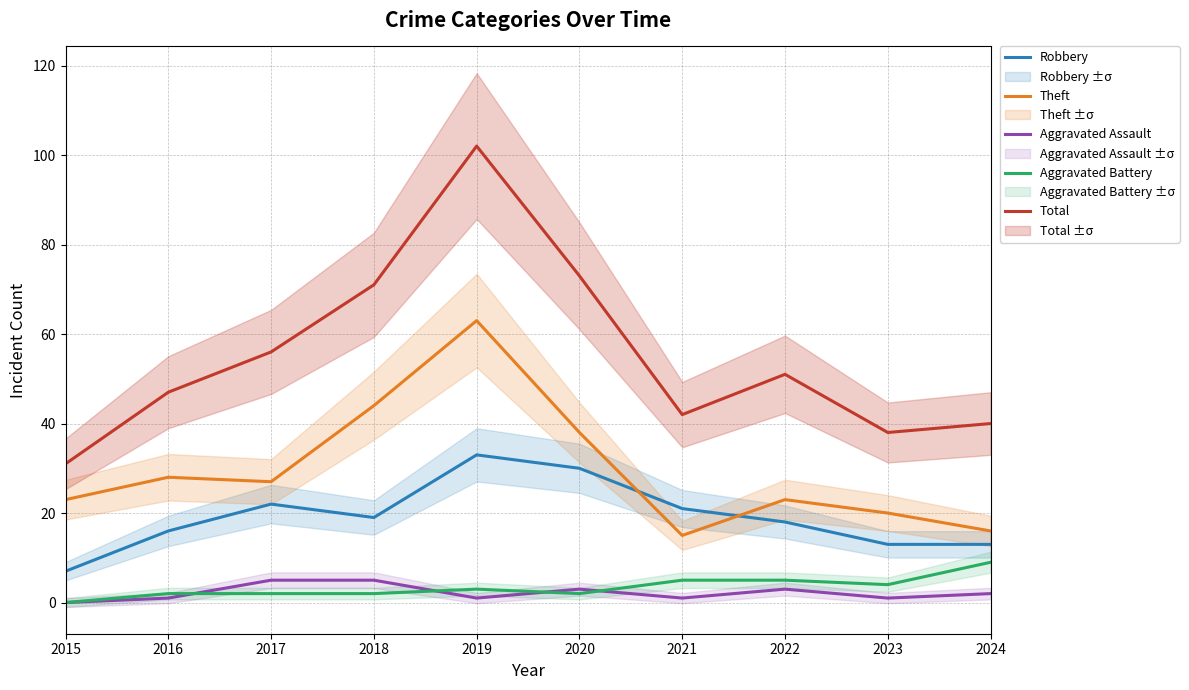

The Aggravated Battery series shows 9 at 2021. True or false?

False